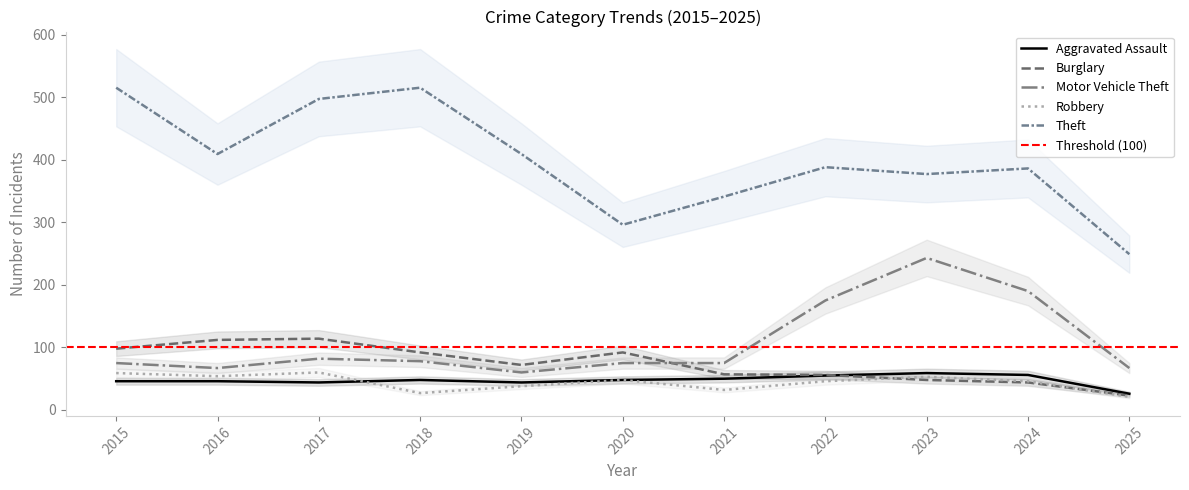

What is the total value across all series at 2015?

793